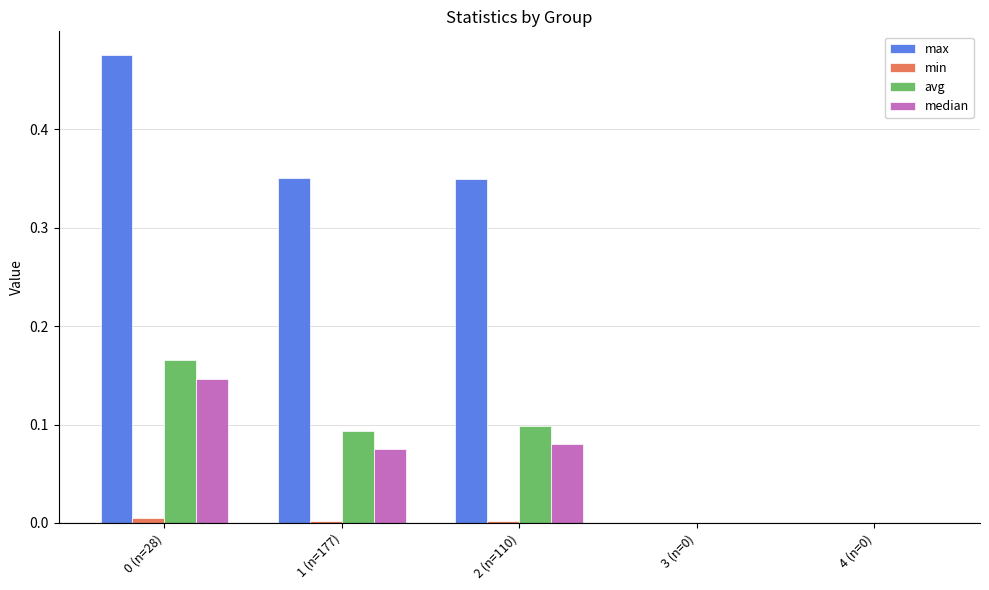

Is the value of avg at 4 (n=0) greater than the value of median at 0 (n=28)?

No